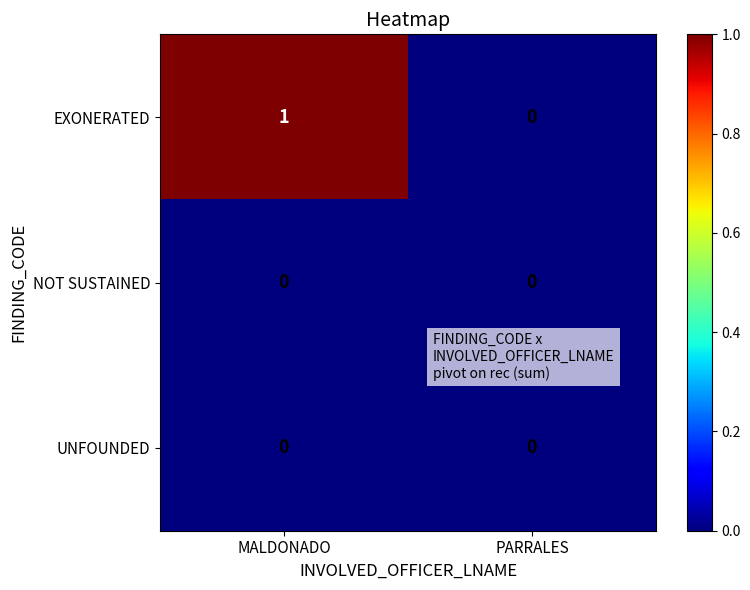

At which category does the chart reach its peak across all series?

MALDONADO